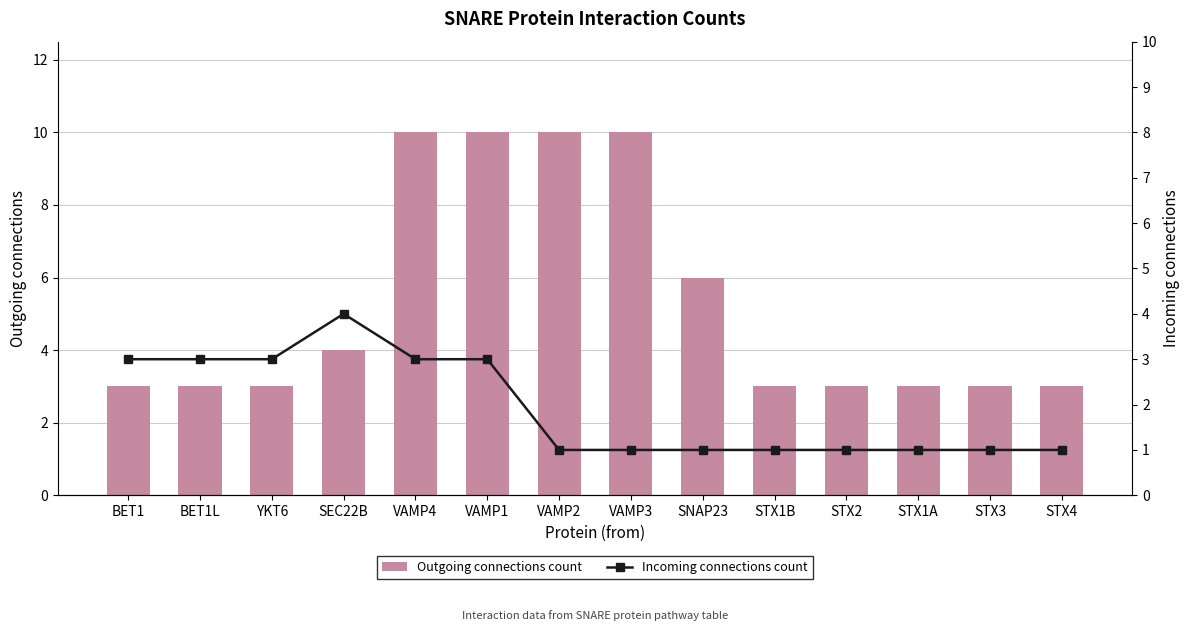

Where is Incoming connections count nearest to the value 2?

BET1